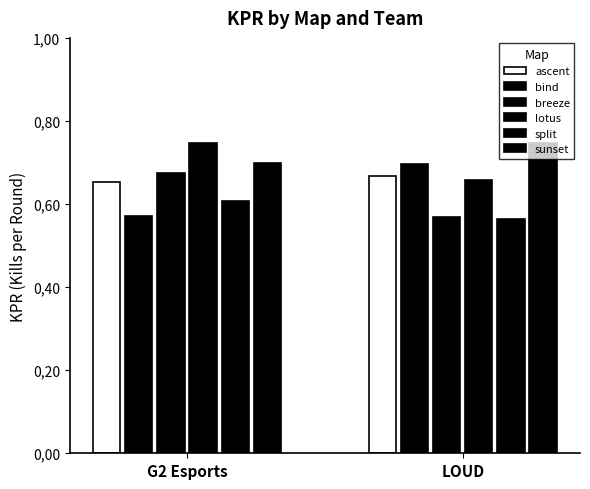

At which category does the chart reach its minimum across all series?

LOUD